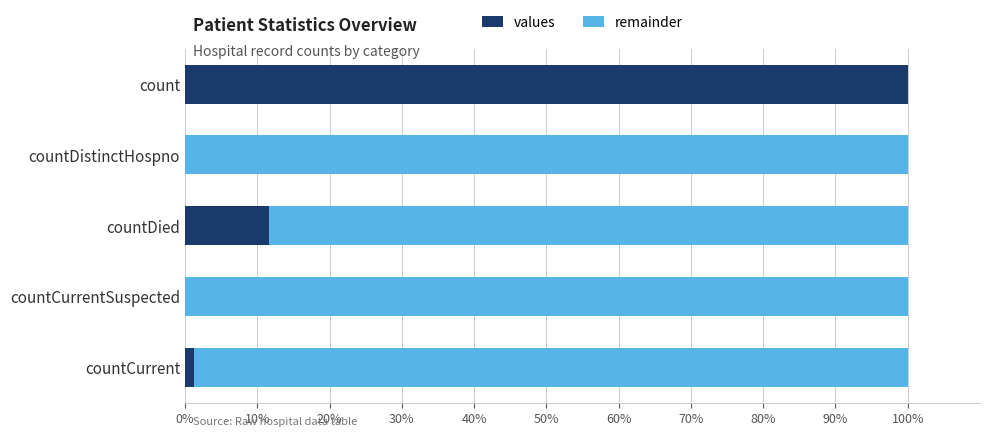

Count the number of data series in this chart.

2